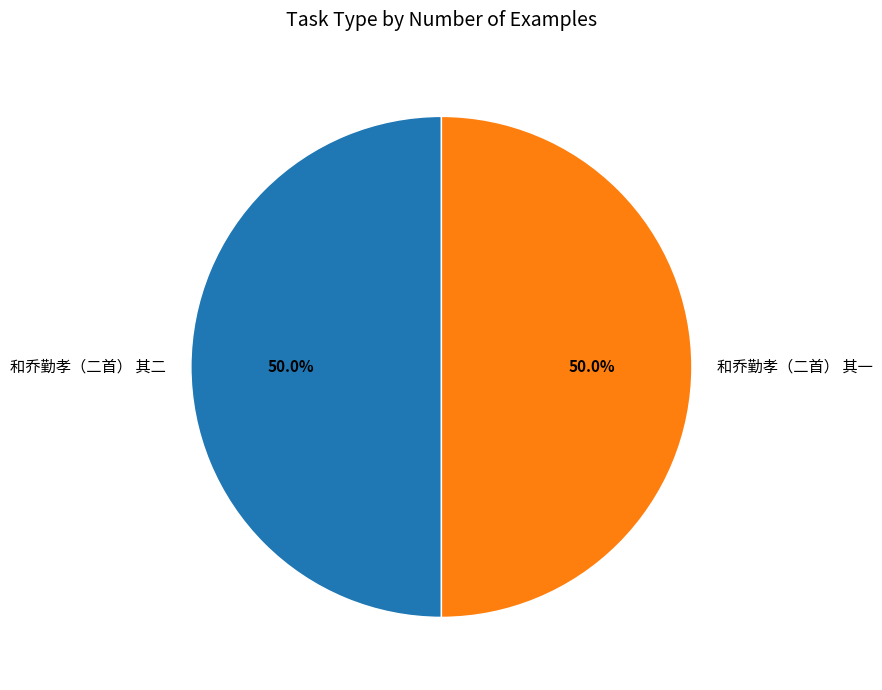

What is the ratio of the value at 和乔勤孝（二首） 其一 to the value at 和乔勤孝（二首） 其二?

1.0